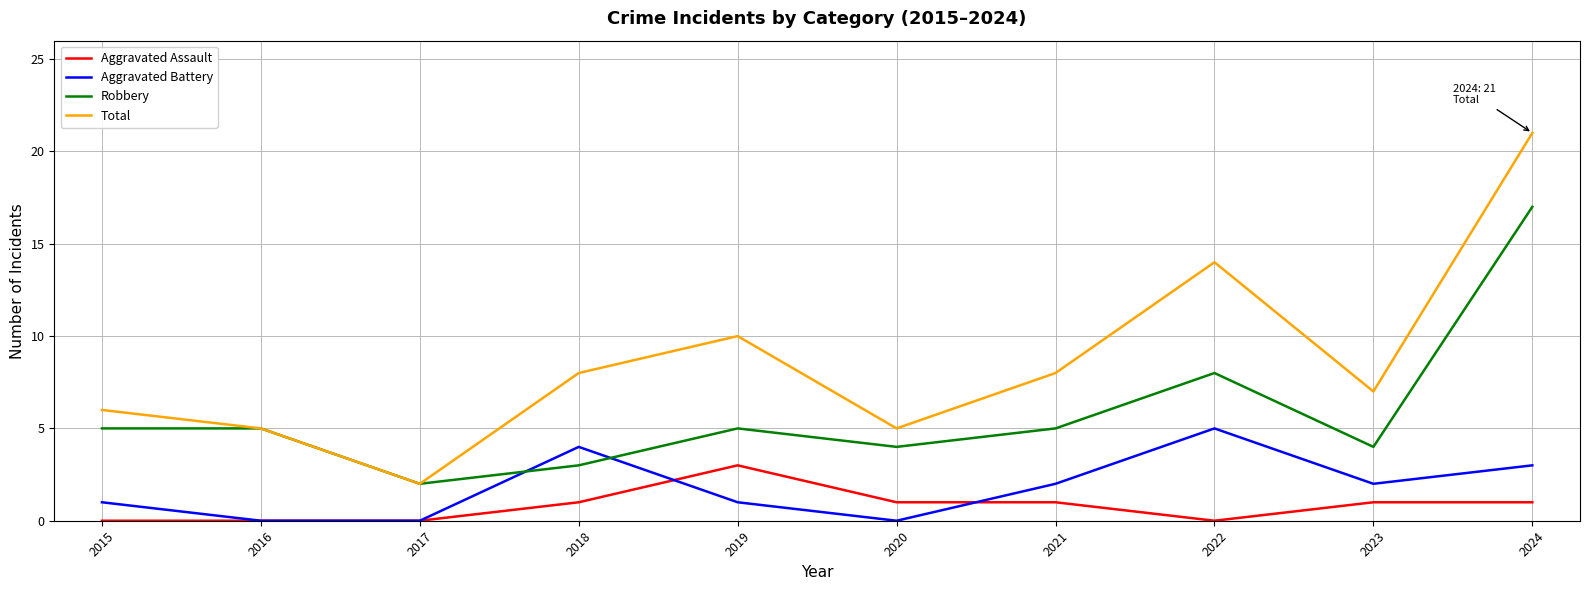

What is the sum of the Aggravated Battery values at 2023 and 2024?

5